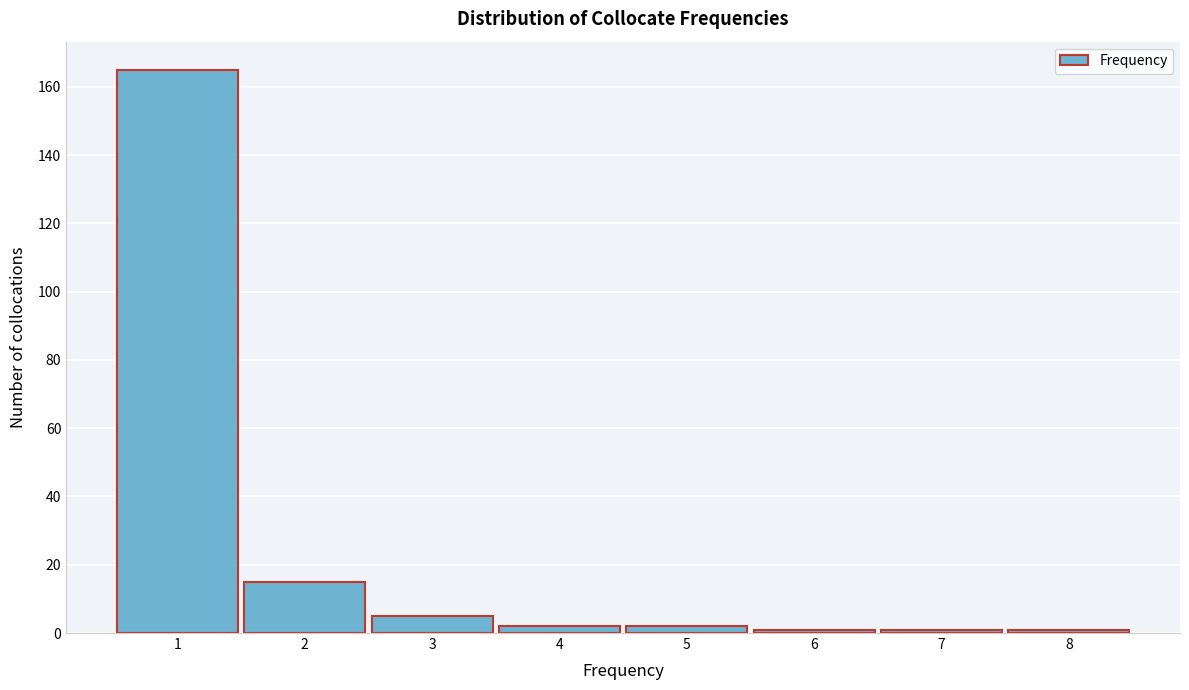

Reading left to right, list every bar in this chart as the range it spans on the x-axis followed by its height. The values are not printed on the chart, so give them approximately, as read against the axis.

0.5 to 1.5: 166
1.5 to 2.5: 16
2.5 to 3.5: 6
3.5 to 4.5: 2
4.5 to 5.5: 2
5.5 to 6.5: under 2
6.5 to 7.5: under 2
7.5 to 8.5: under 2